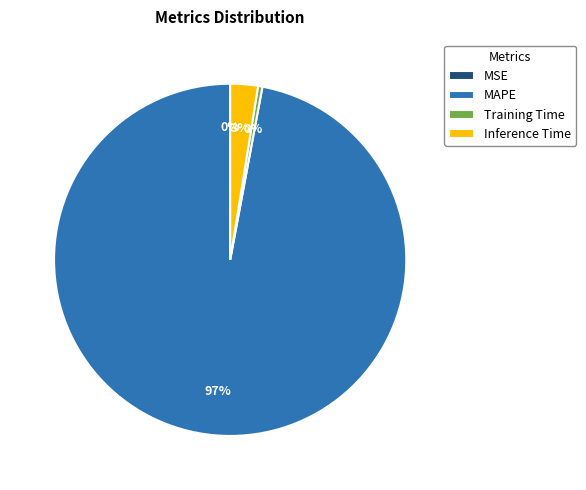

True or false: Inference Time accounts for 3% of the total.

True